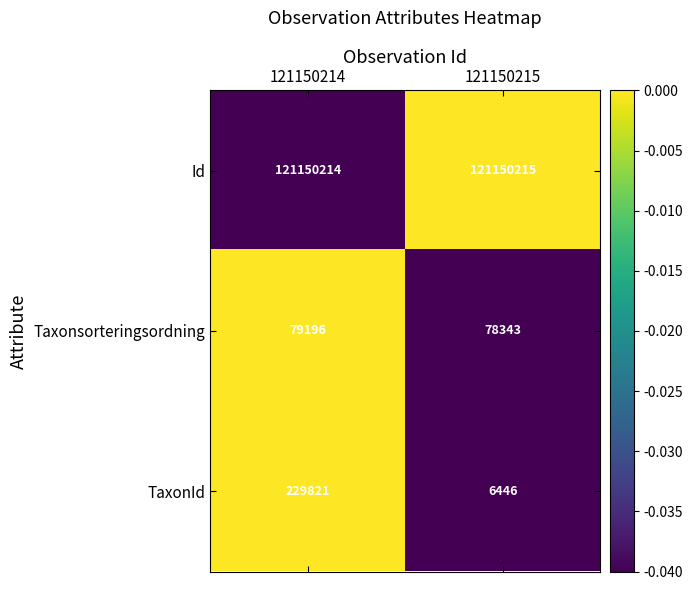

Rank the series at 121150215 from highest to lowest value.

Id, Taxonsorteringsordning, TaxonId